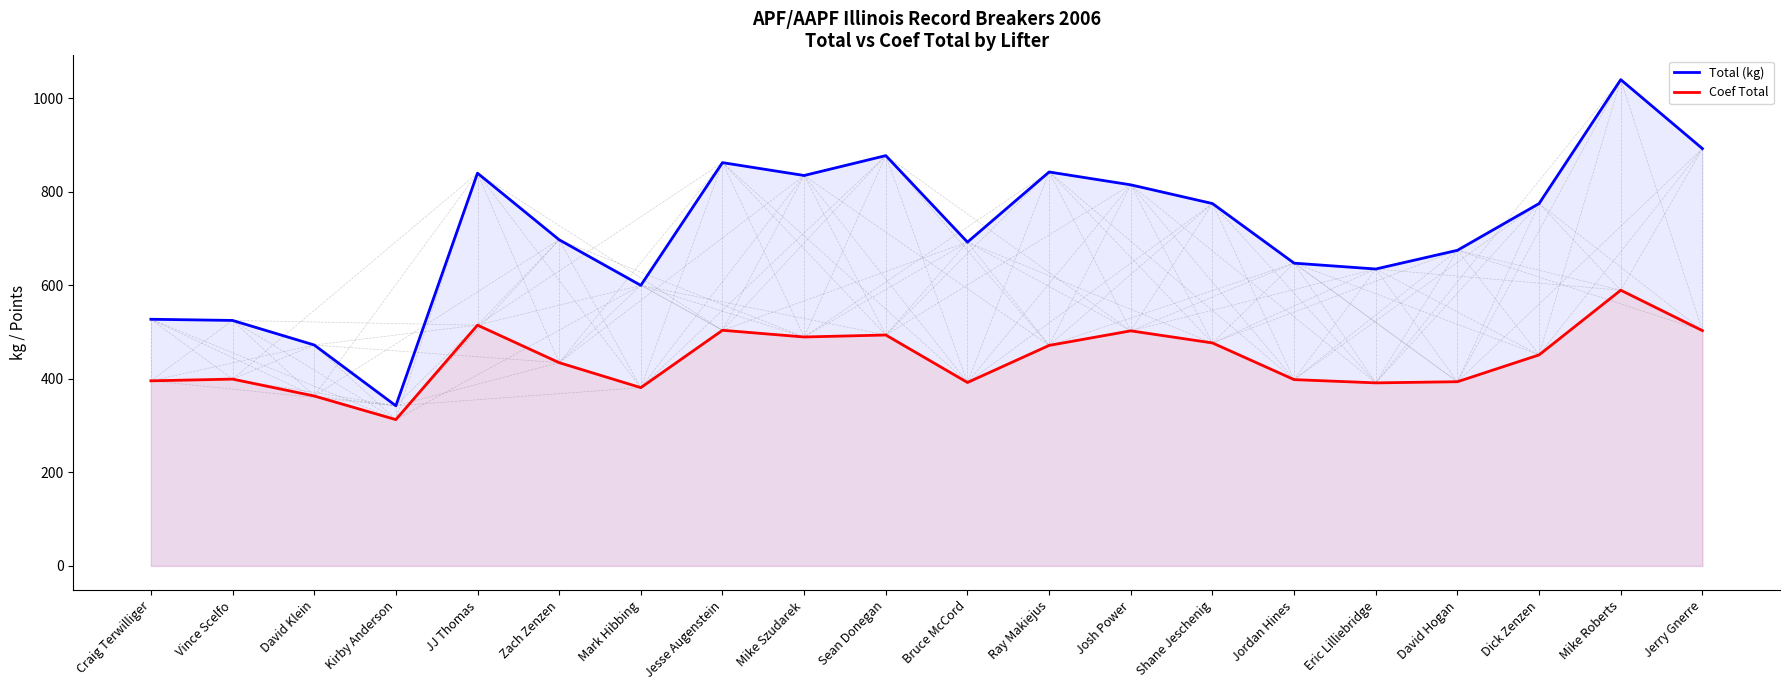

Is the value of Total (kg) at Shane Jeschenig greater than the value of Coef Total at David Klein?

Yes